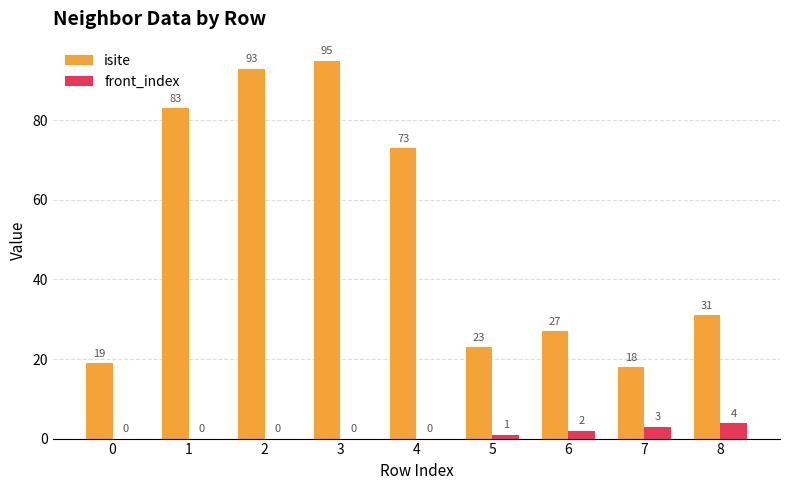

True or false: isite has a value of 18 at 7.

True